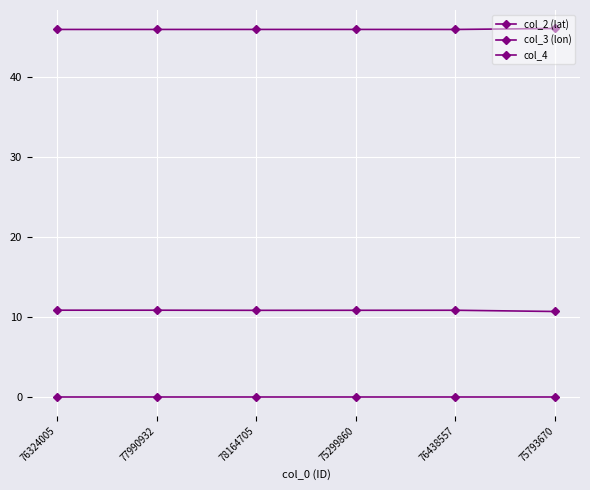

Reading left to right, what are all the values shown in this chart?

col_2 (lat): 45.9	45.9	45.9	45.9	45.9	46.0
col_3 (lon): 10.9	10.9	10.9	10.9	10.9	10.7
col_4: 0.0	0.0	0.0	0.0	0.0	0.0